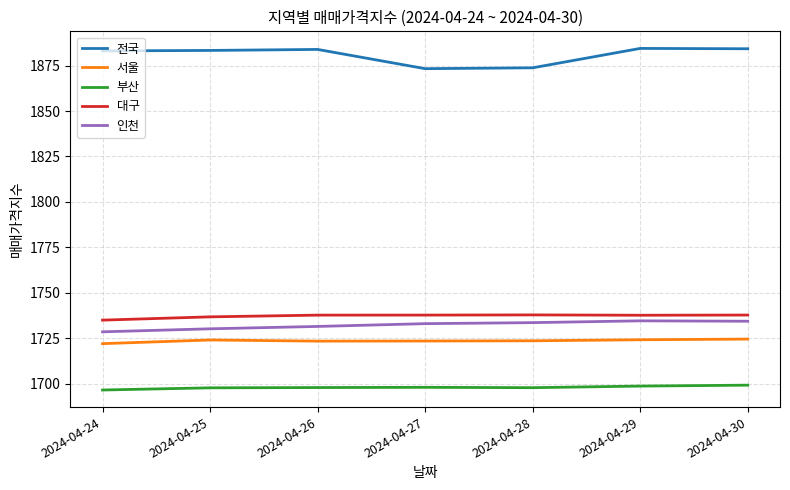

Which series has the largest total across all categories?

전국